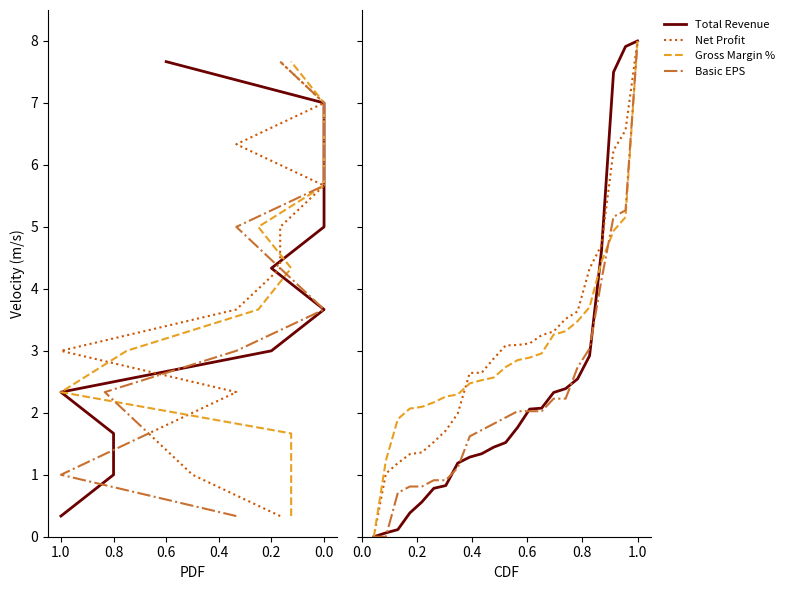

True or false: BASIC_EPS and PARENT_NETPROF intersect in this chart.

False